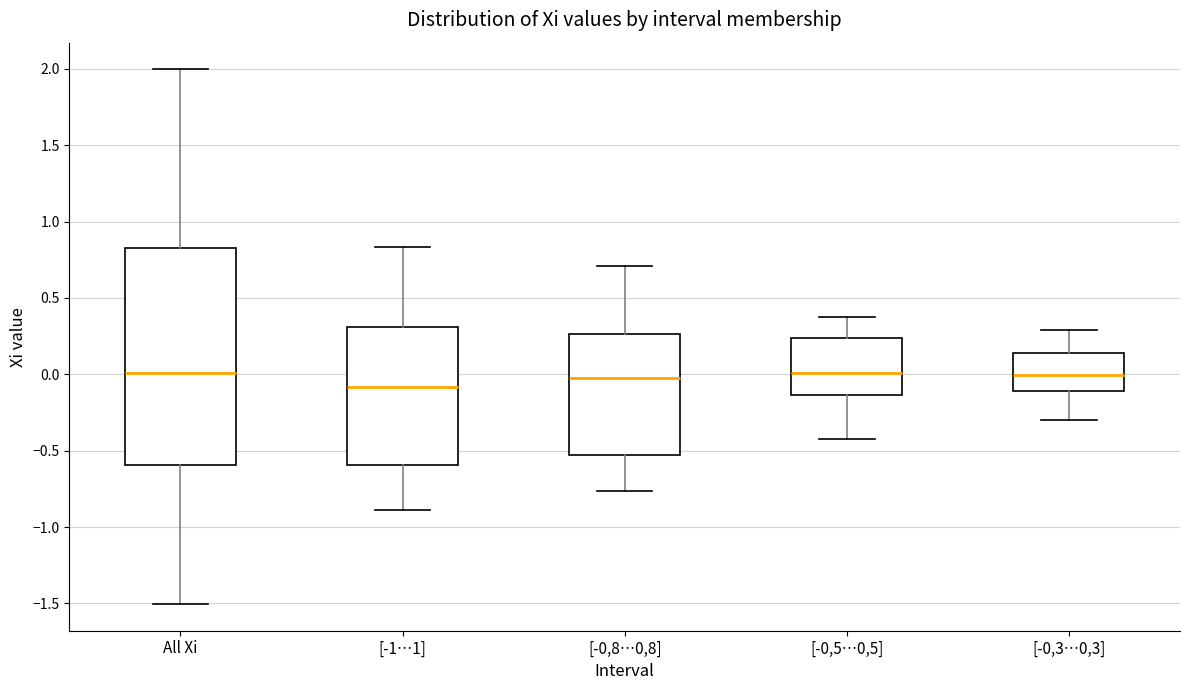

Which box is the tallest, from its lower edge to its upper edge?

All Xi